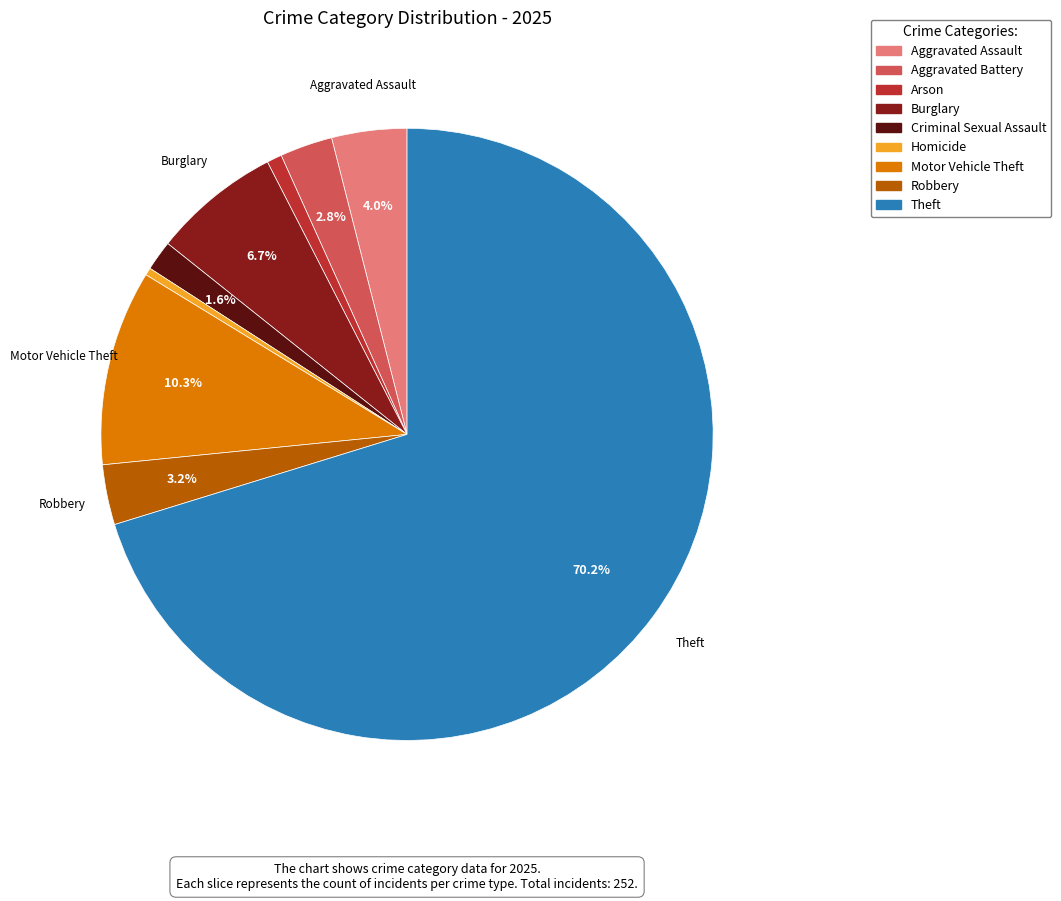

How many segments does this pie chart have?

9